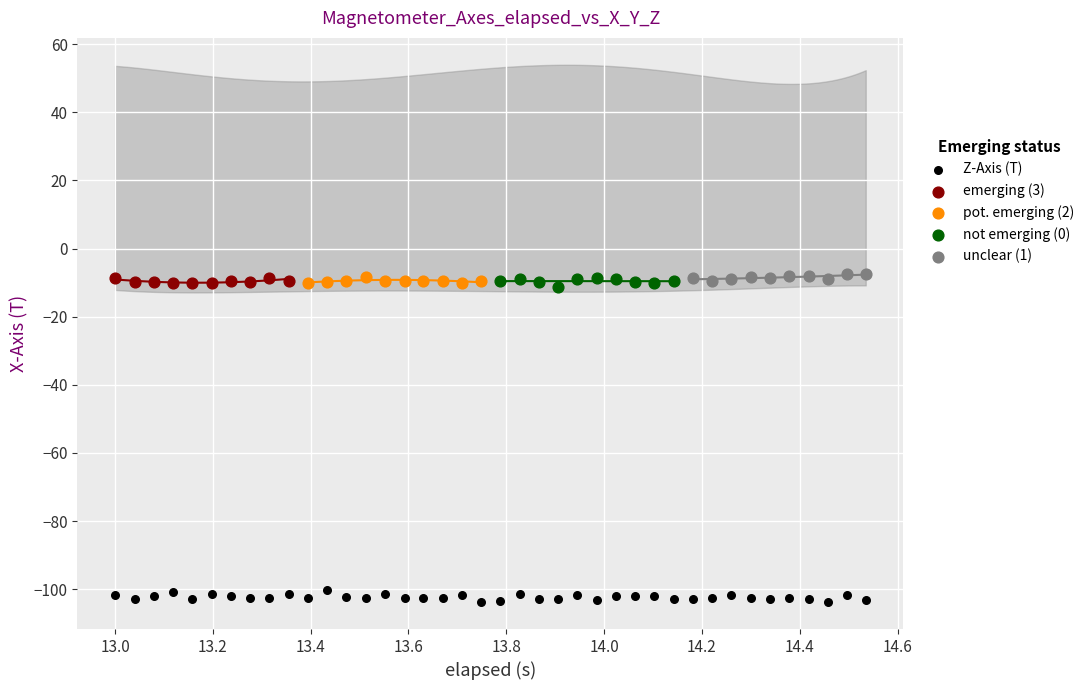

Which series reaches the minimum Y coordinate?

Z-Axis (T)